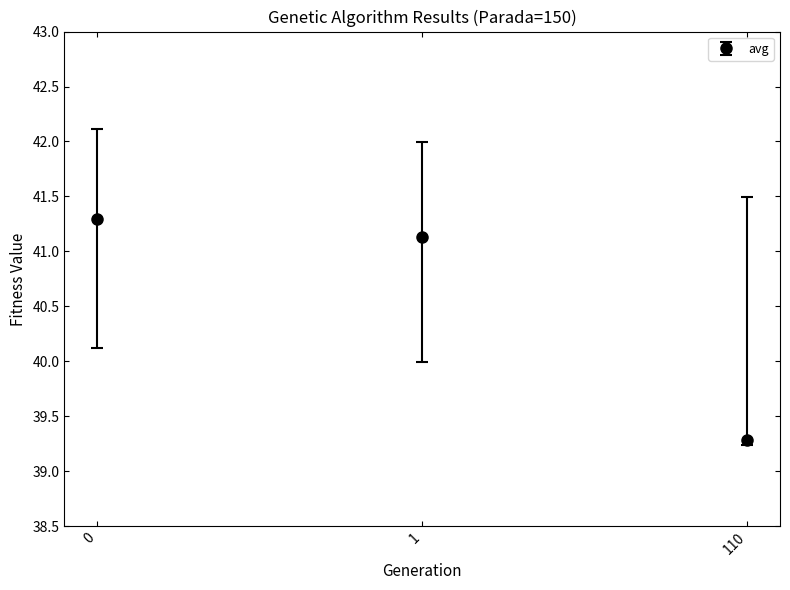

Which category has the lowest value across all series?

110